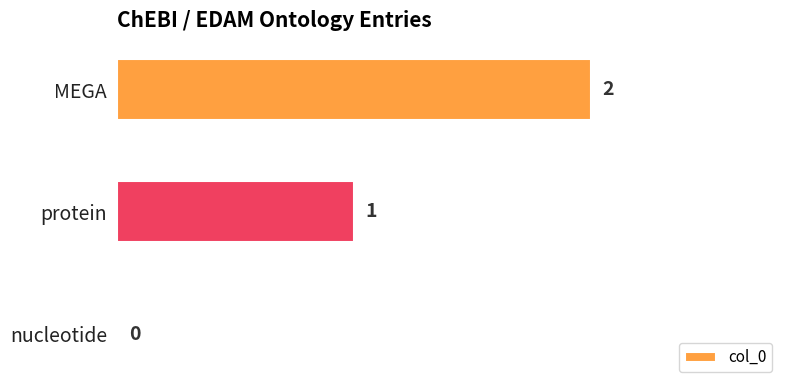

What is the maximum value shown in the chart?

2